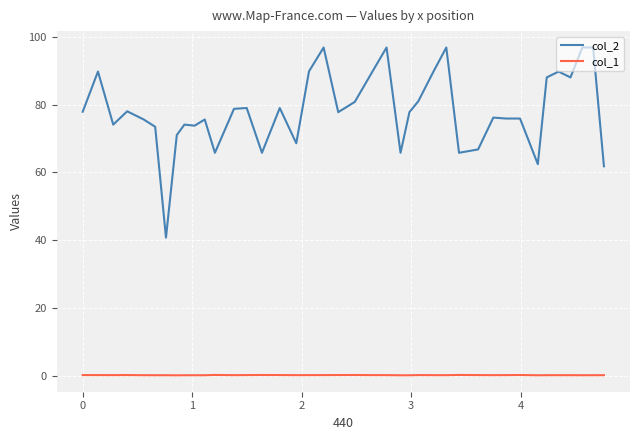

Which series has the largest range (max minus min)?

col_2